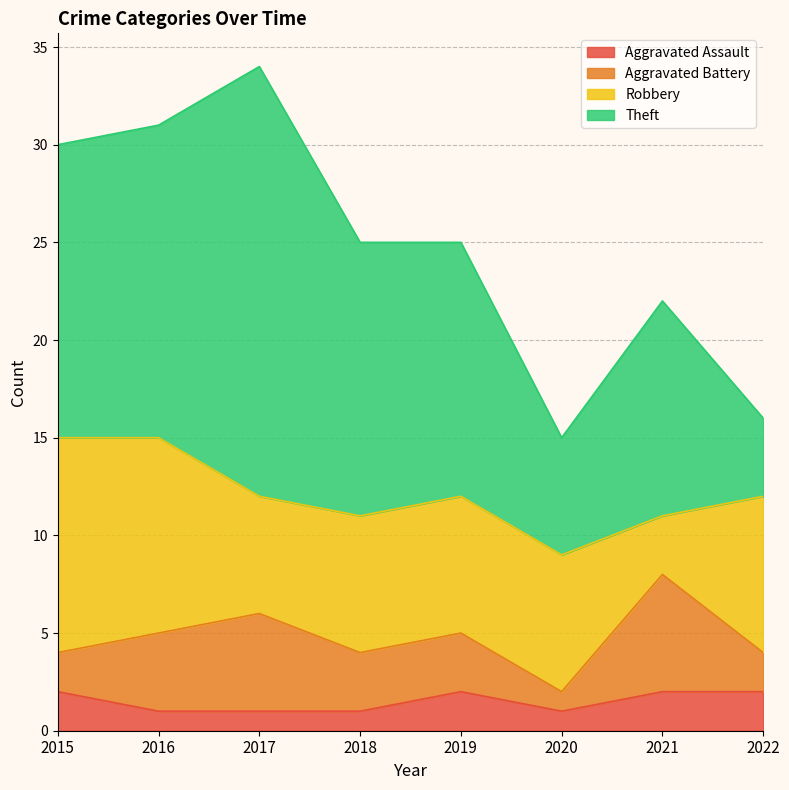

What is the total value across all series at 2020?

15